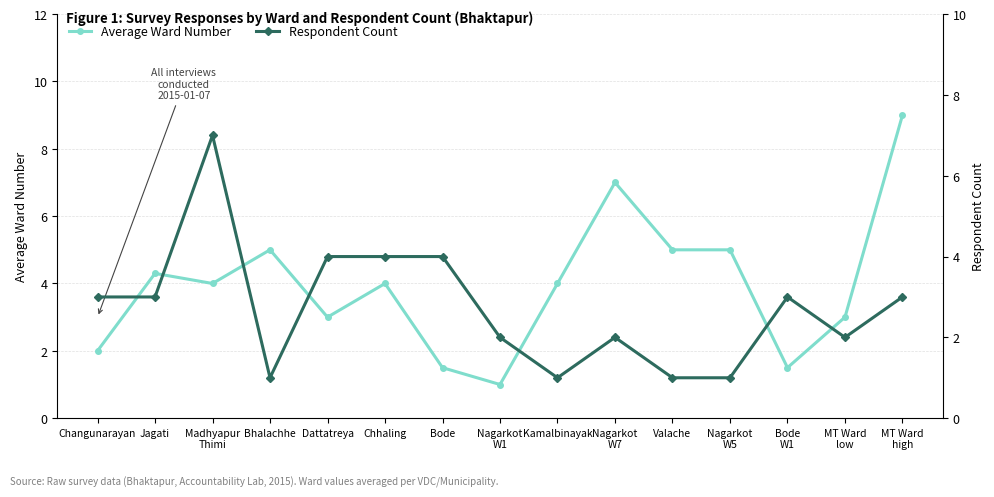

How many intersections are there between Average Ward Number and Respondent Count?

7